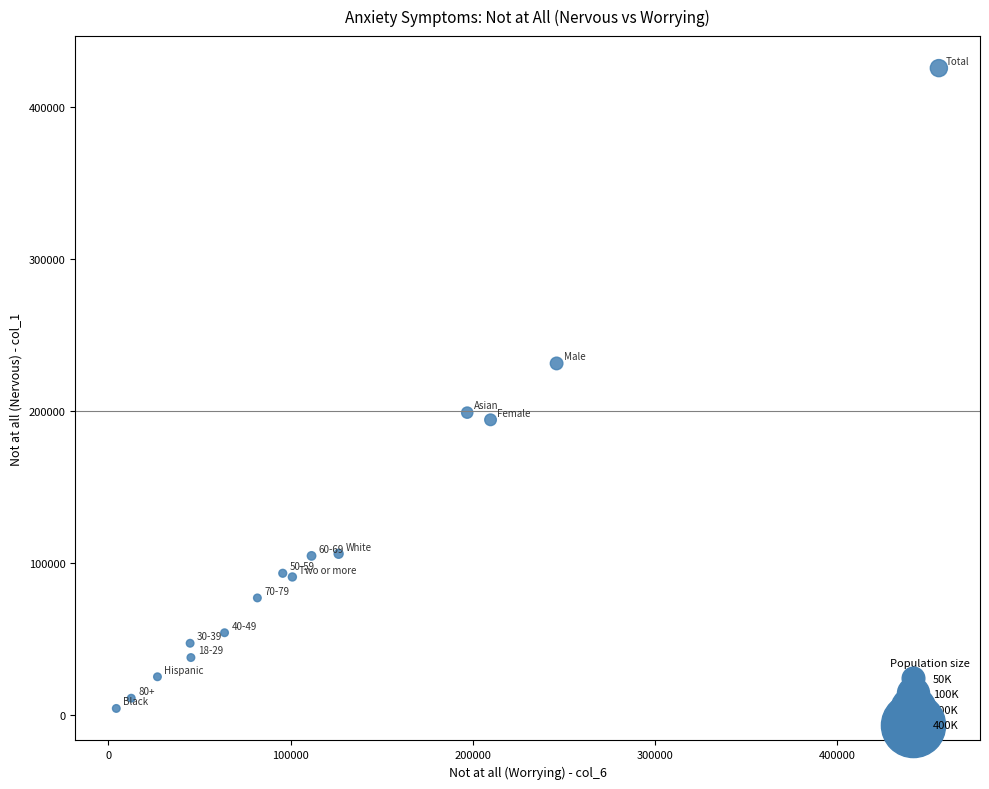

What is the range of Y values (max minus min)?

421329